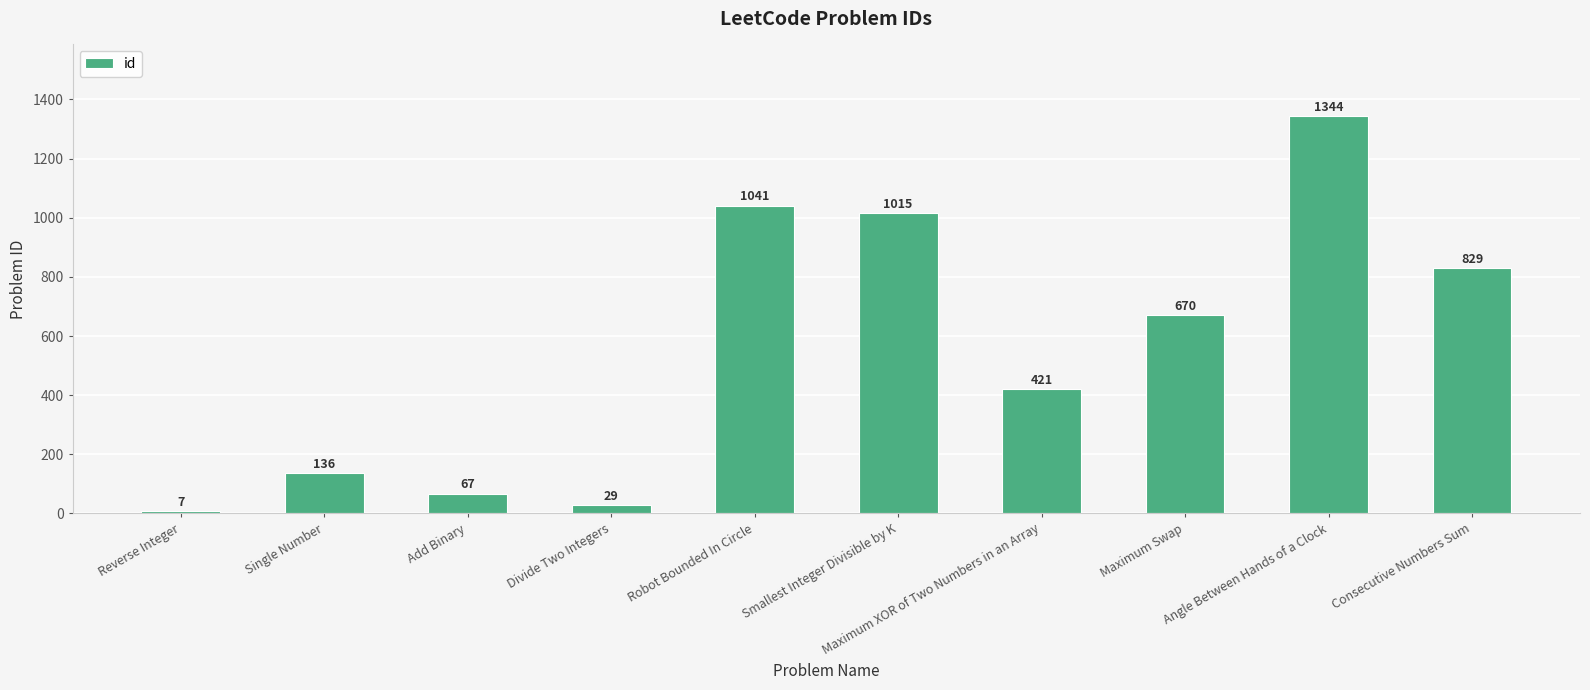

Which has a higher value, Divide Two Integers or Add Binary?

Add Binary